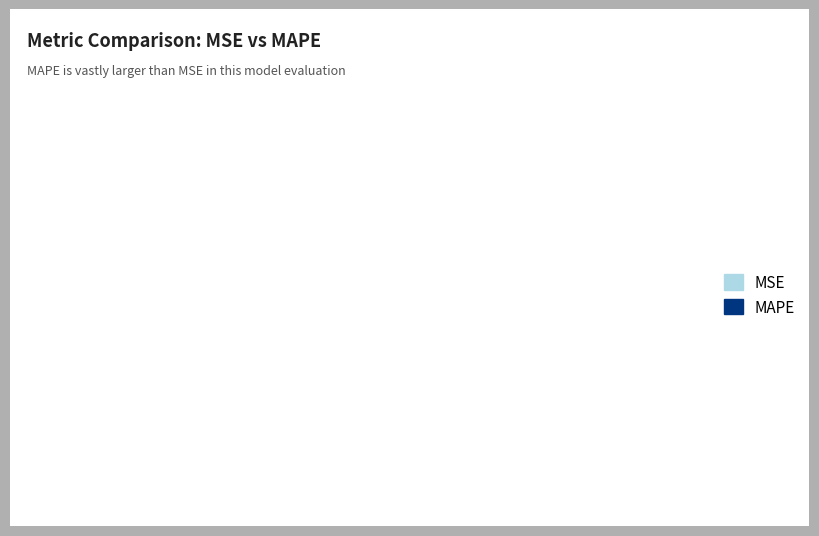

Which slice is the largest?

MAPE